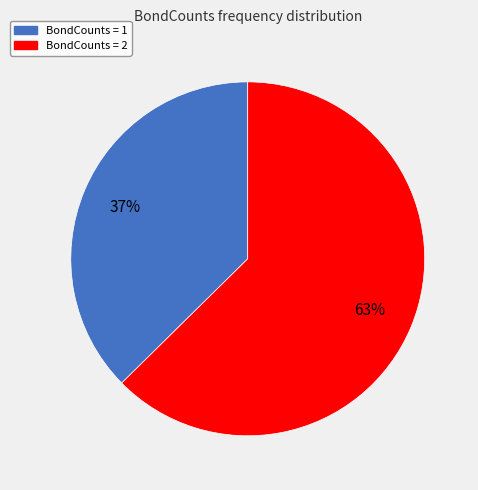

To the nearest percent, what is the average slice percentage?

50%